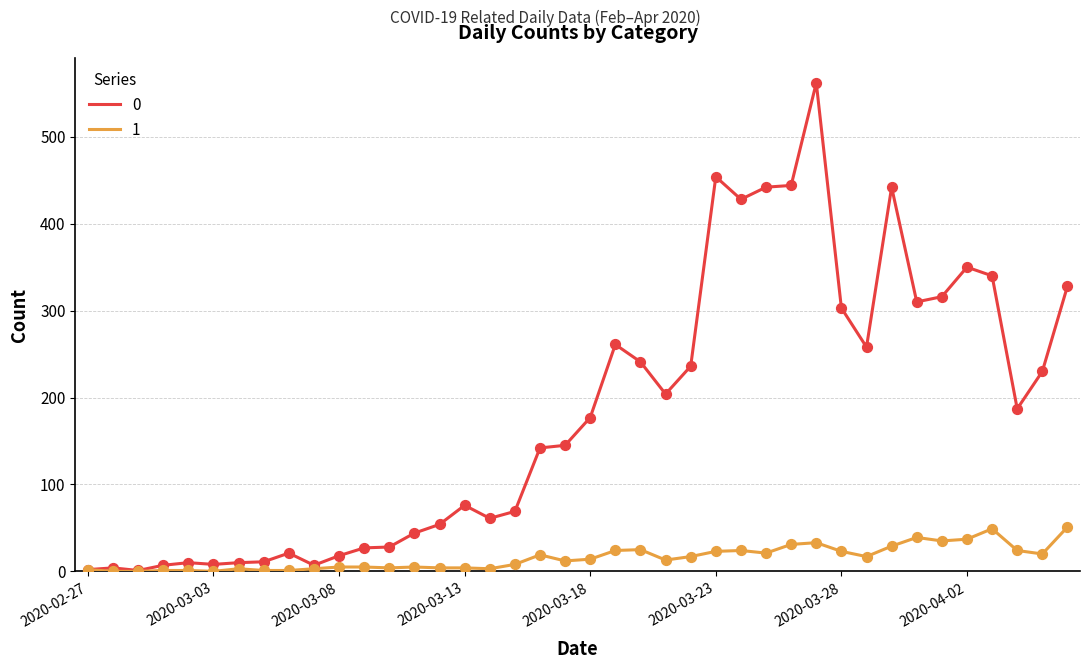

Rank the series by their average value, from lowest to highest.

1, 0